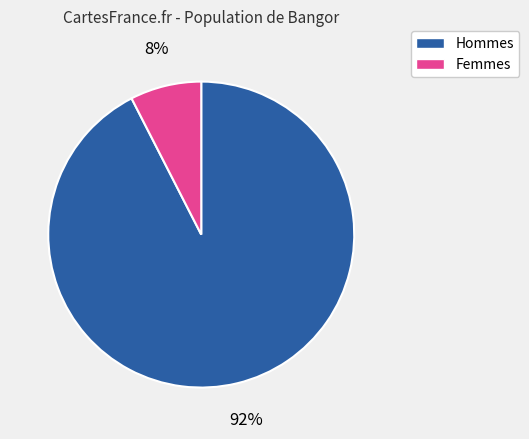

Is there a majority slice in this chart?

Yes